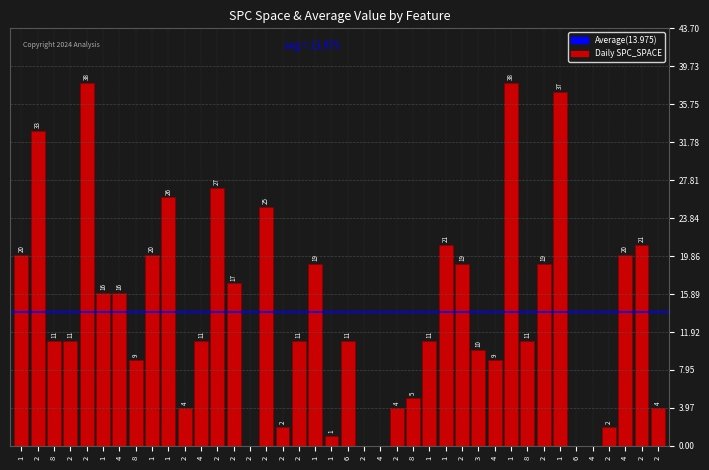

How many data points does each series have?

40